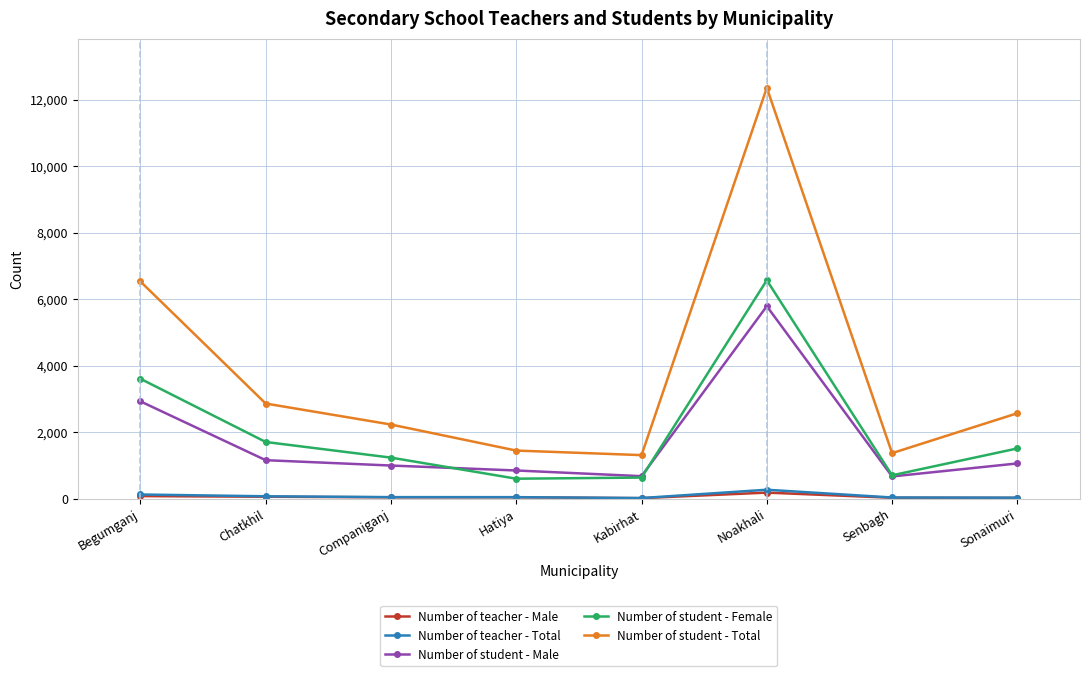

What is the average value of the Number of teacher - Total series?

79